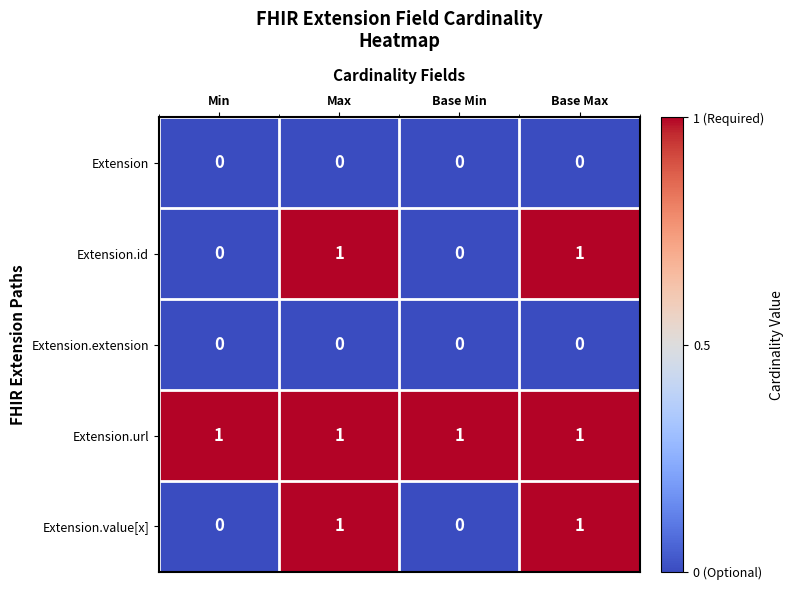

True or false: Extension.value[x] has a value of 0 at Base Max.

False